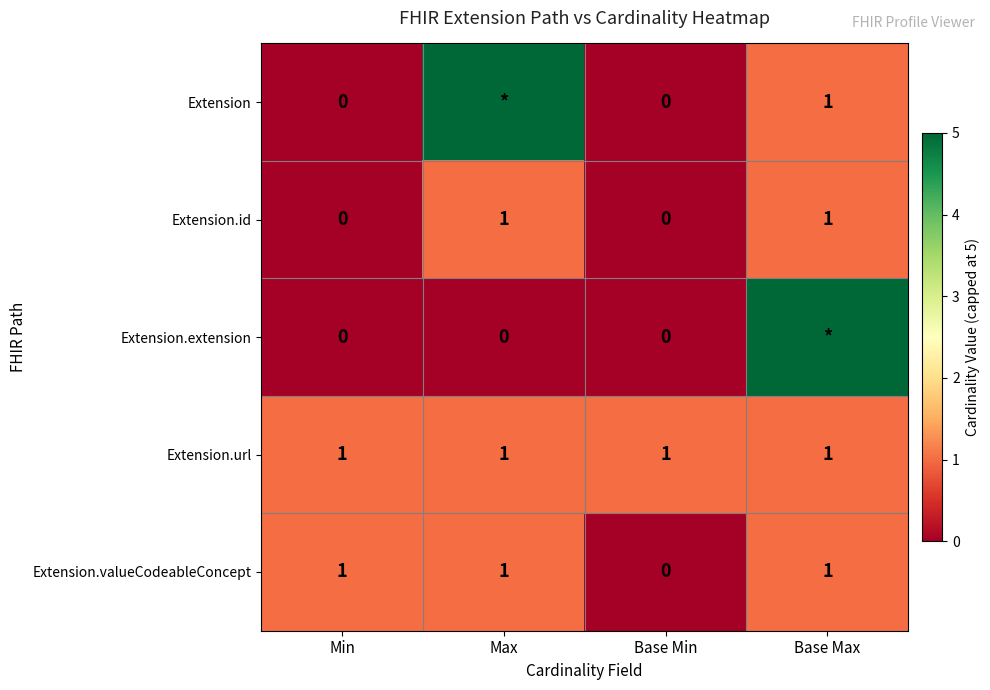

At which category is the sum across all series the highest?

Base Max